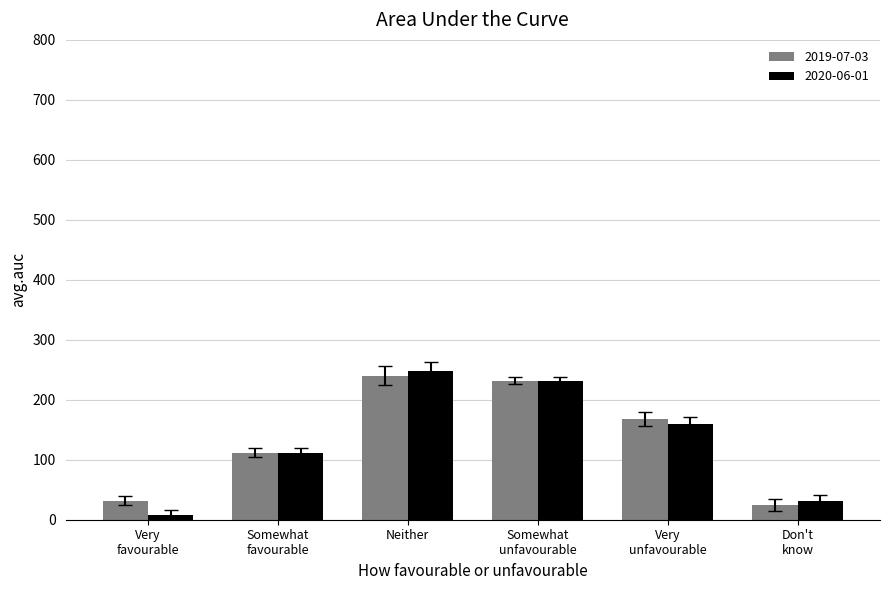

What value does the 2020-06-01 series have at Neither?

248.0